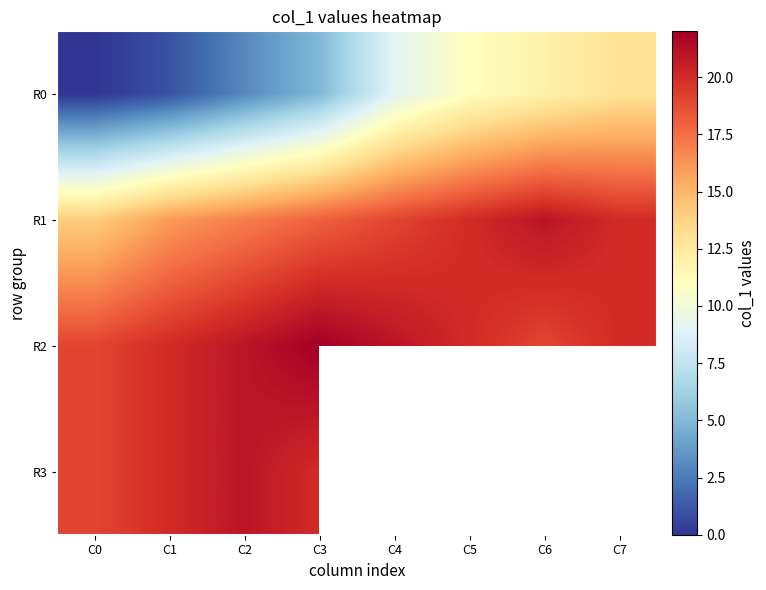

True or false: R3 has a value of 5.3 at C1.

False